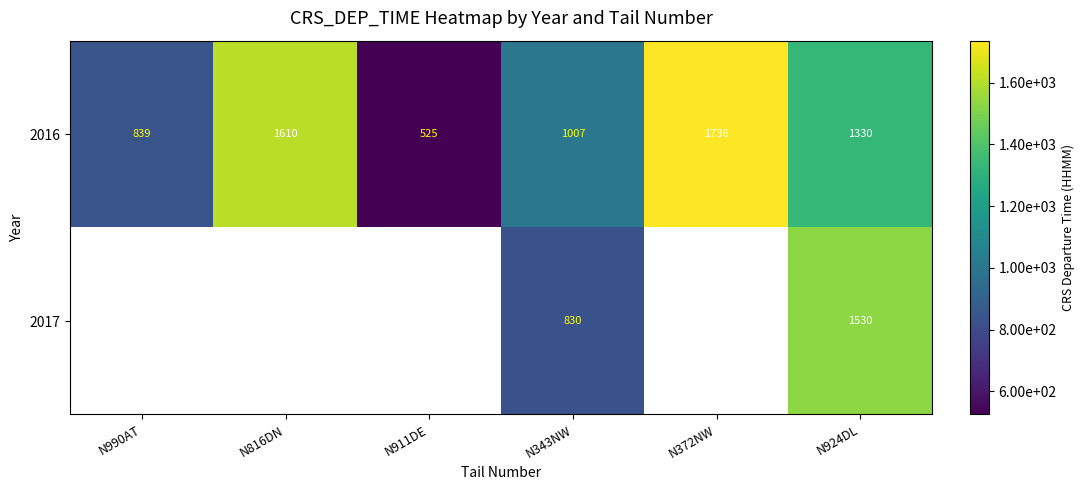

At which category is the sum across all series the highest?

N924DL